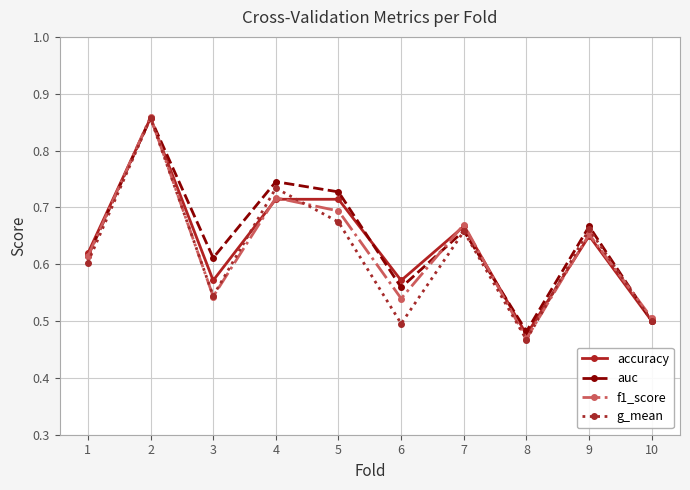

Which category has the highest value in the auc series?

2